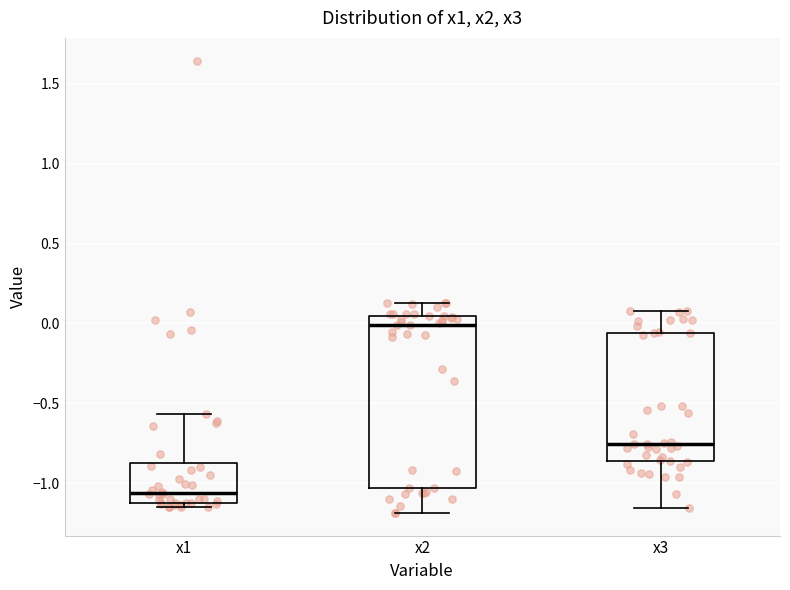

Reading left to right, transcribe this box plot: for each box, give where its median line is, the range the box spans, and where its two whiskers end, as read against the y-axis. The values are not printed on the chart, so give them approximately, as read against the axis.

x1: median -1.05, box -1.10 to -0.85, whiskers -1.15 to -0.55
x2: median 0.00, box -1.05 to 0.05, whiskers -1.20 to 0.15
x3: median -0.75, box -0.85 to -0.05, whiskers -1.15 to 0.10